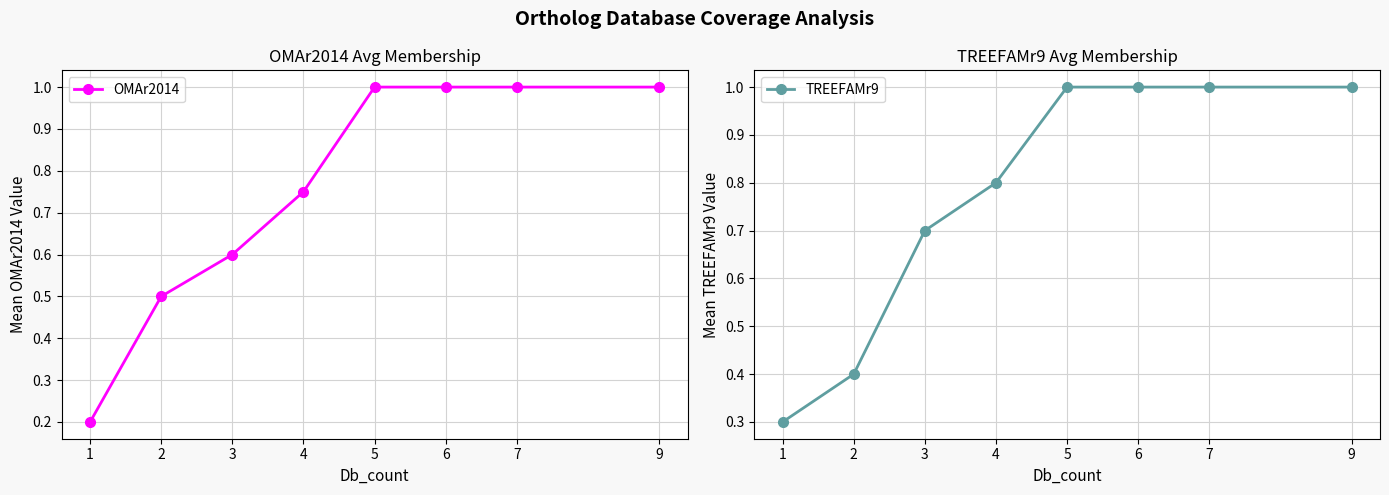

Reading left to right, extract all data points from this chart.

OMAr2014: 9=1.0	7=1.0	6=1.0	5=1.0	4=0.8	3=0.6	2=0.5	1=0.2
TREEFAMr9: 9=1.0	7=1.0	6=1.0	5=1.0	4=0.8	3=0.7	2=0.4	1=0.3